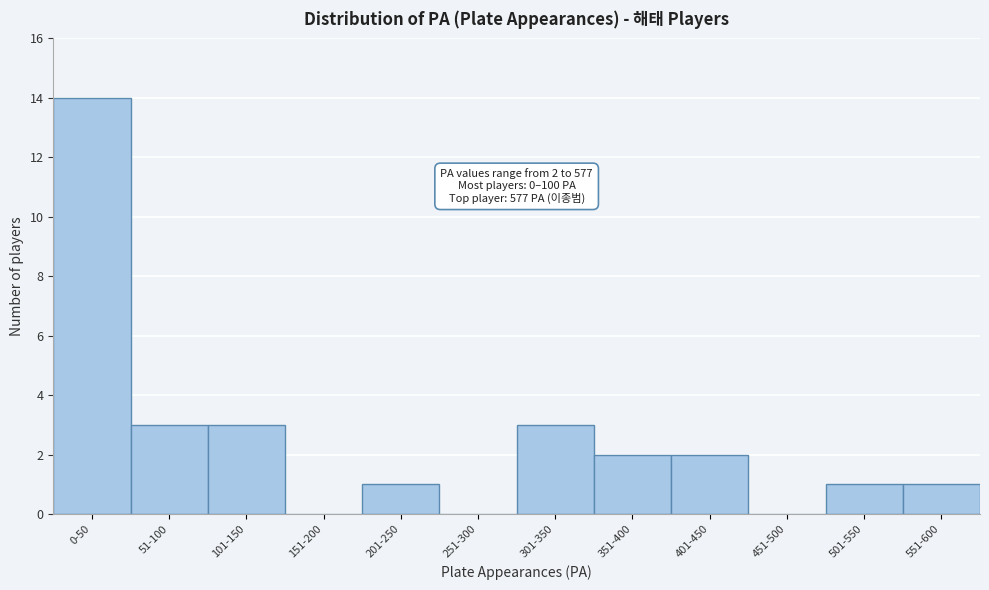

Reading left to right, list all the values displayed in this chart.

0-50=14	51-100=3	101-150=3	151-200=0	201-250=1	251-300=0	301-350=3	351-400=2	401-450=2	451-500=0	501-550=1	551-600=1